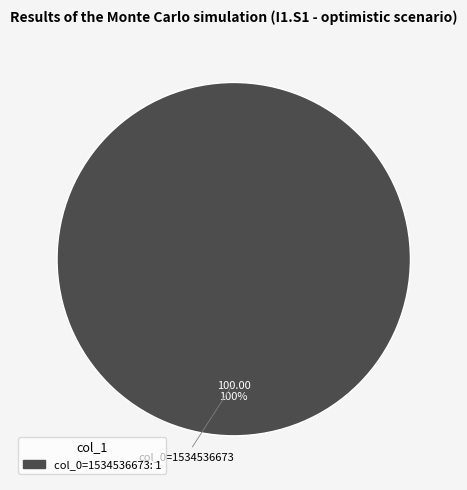

Is there any slice that represents more than half of the pie?

Yes